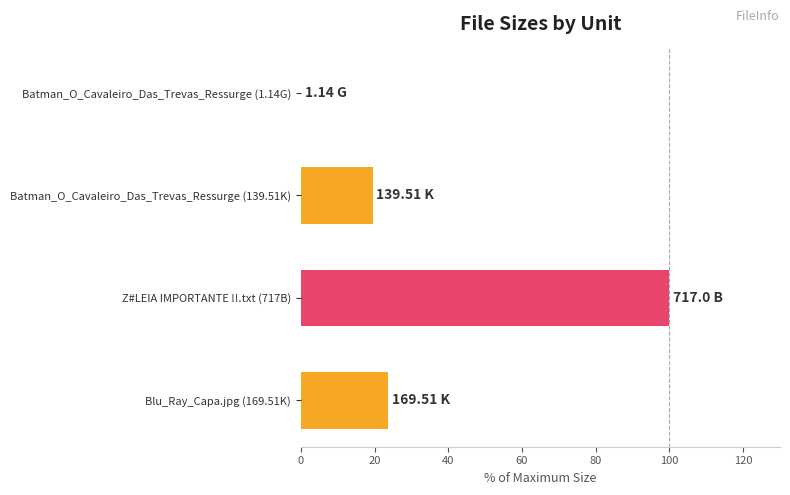

How many data points does each series have?

4